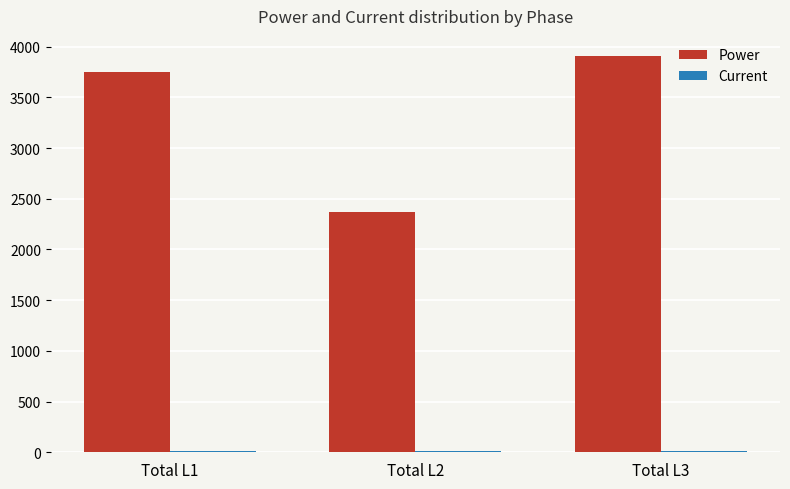

What value does the Power series have at Total L1?

3752.0